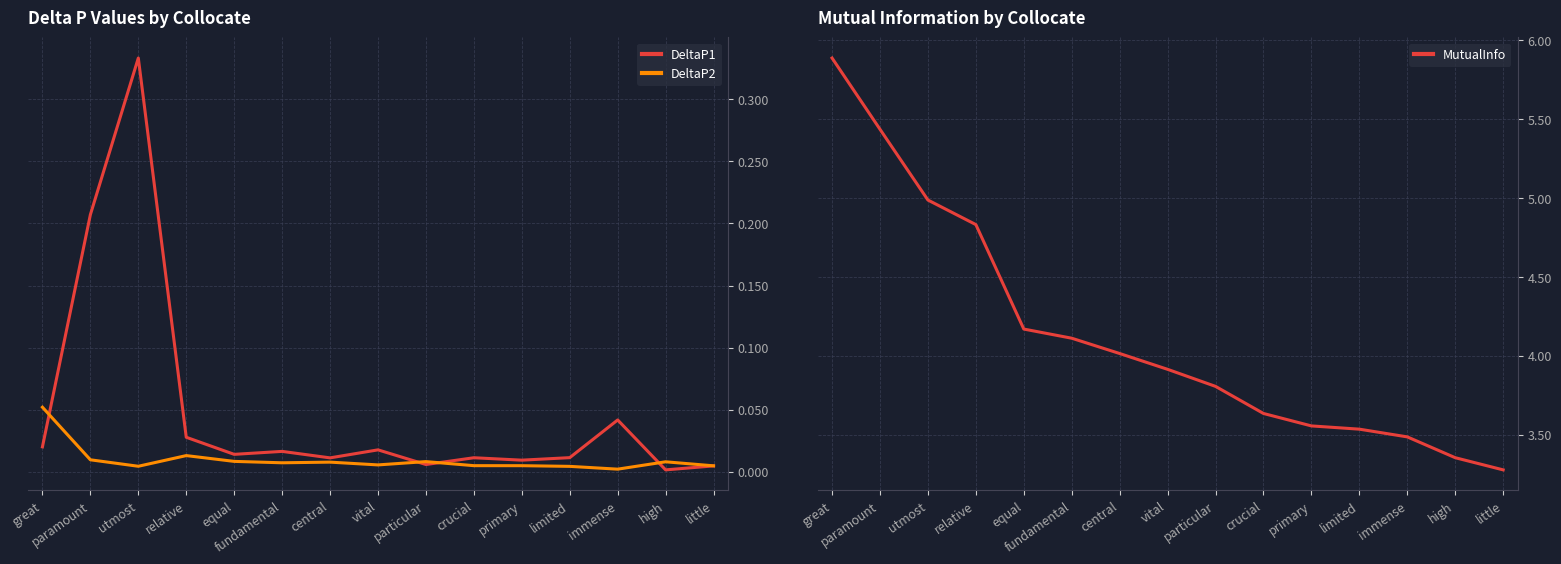

Which series has the widest spread of values?

MutualInfo